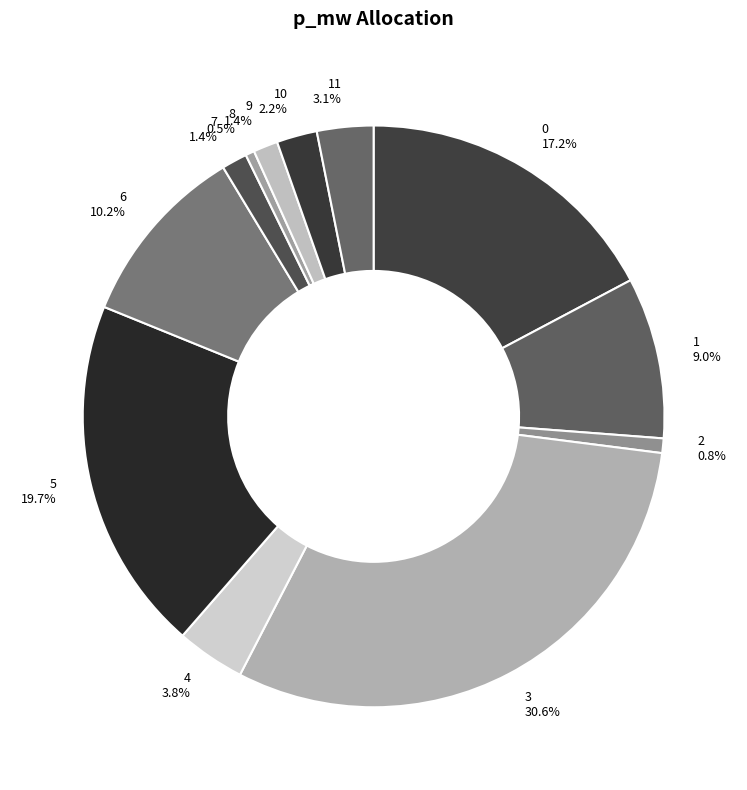

What percentage do 9 and 11 together represent?

4.5%